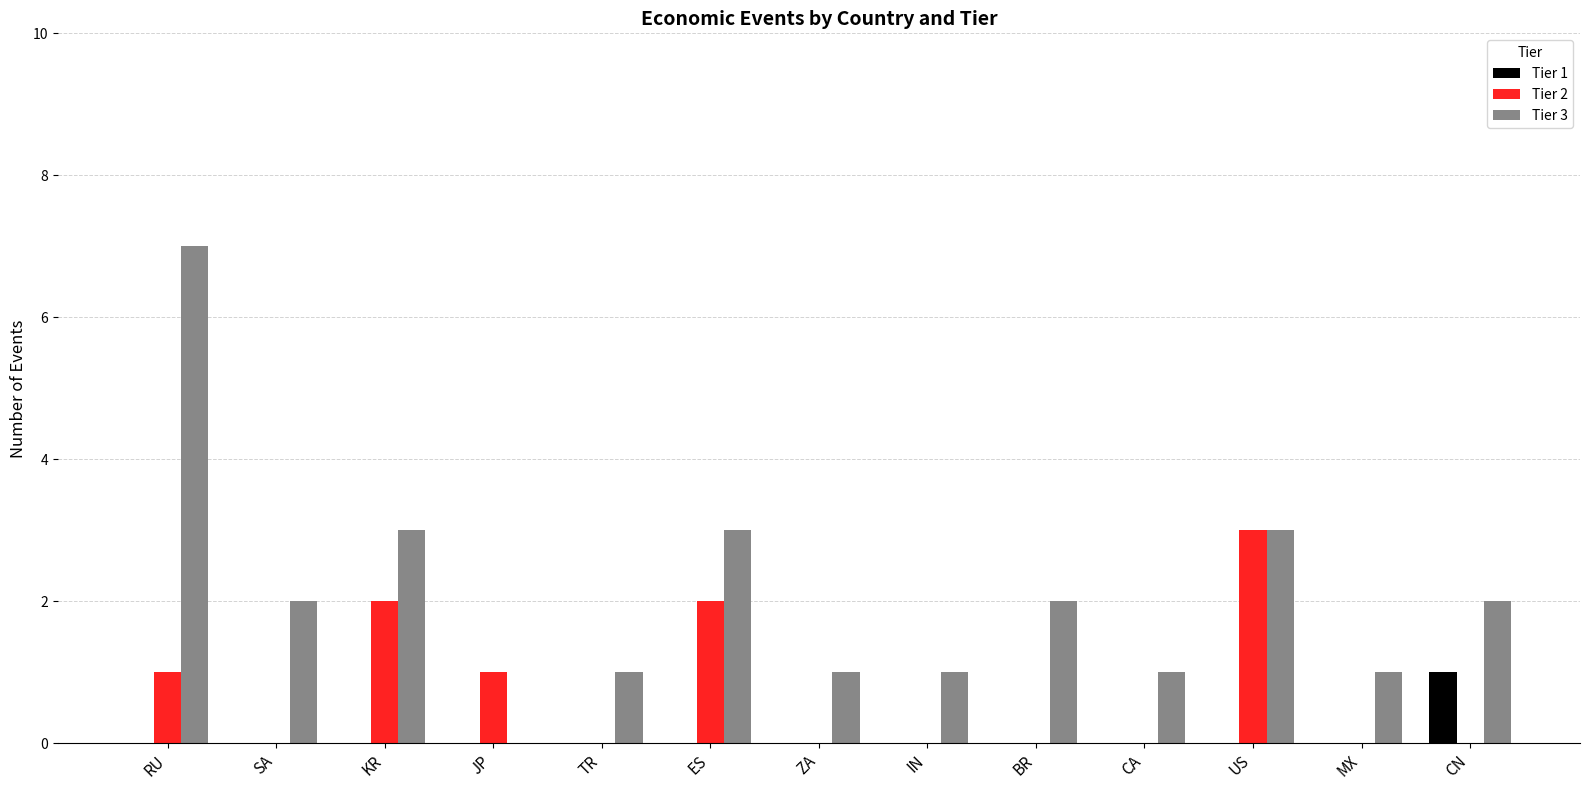

The value of Tier 3 at CN is 2. True or false?

True